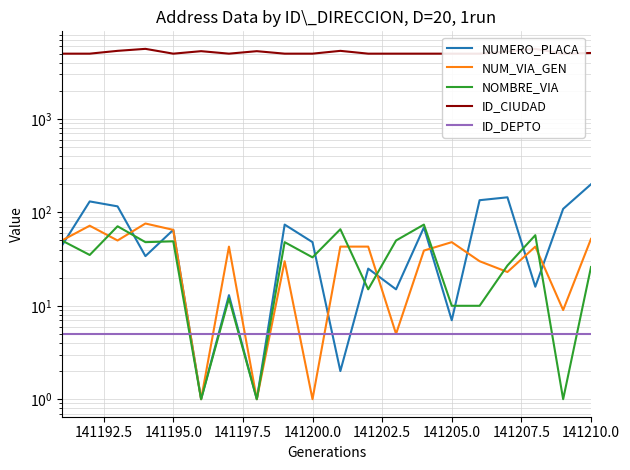

Is it true that NUM_VIA_GEN equals 12 at 13?

False